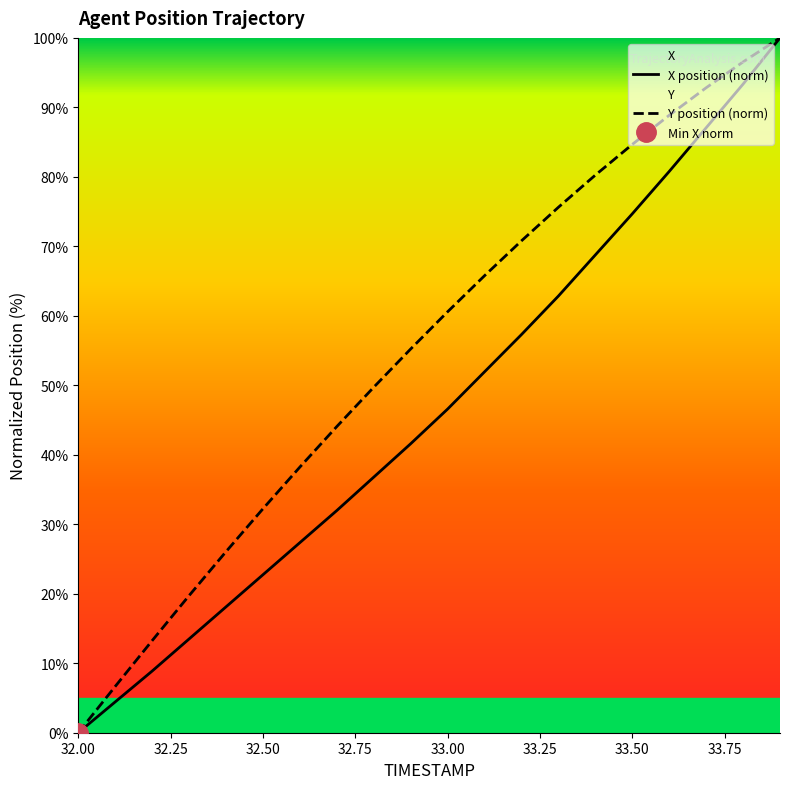

Between 32.0 and 32.6, which series saw the biggest shift?

Y